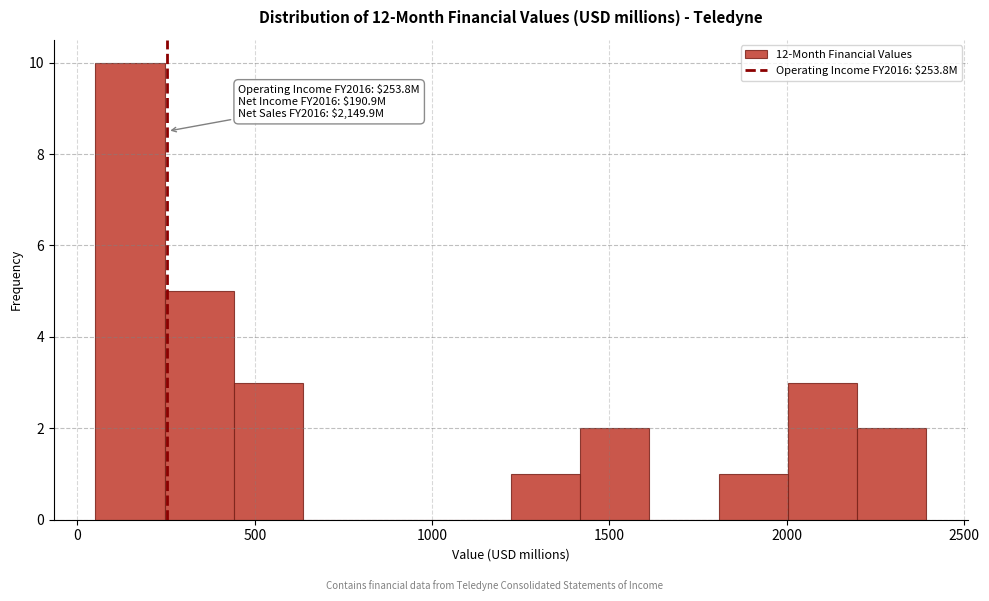

Around what value on the x-axis is the tallest bar? Give the approximate position of its centre, as read against the axis.

150